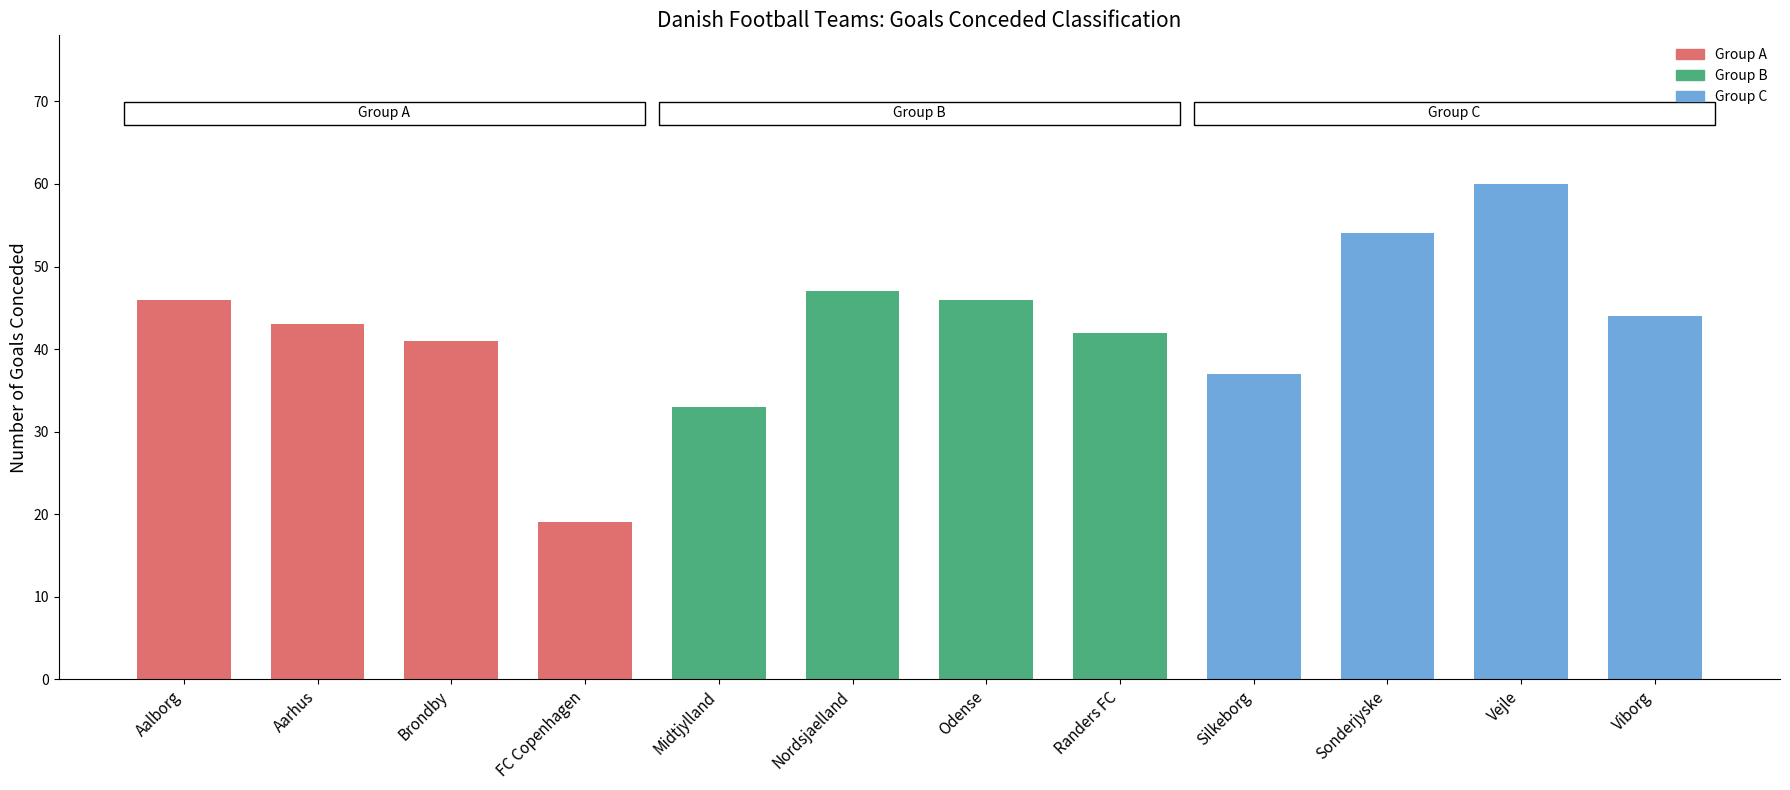

True or false: the data shows 47 at Nordsjaelland.

True